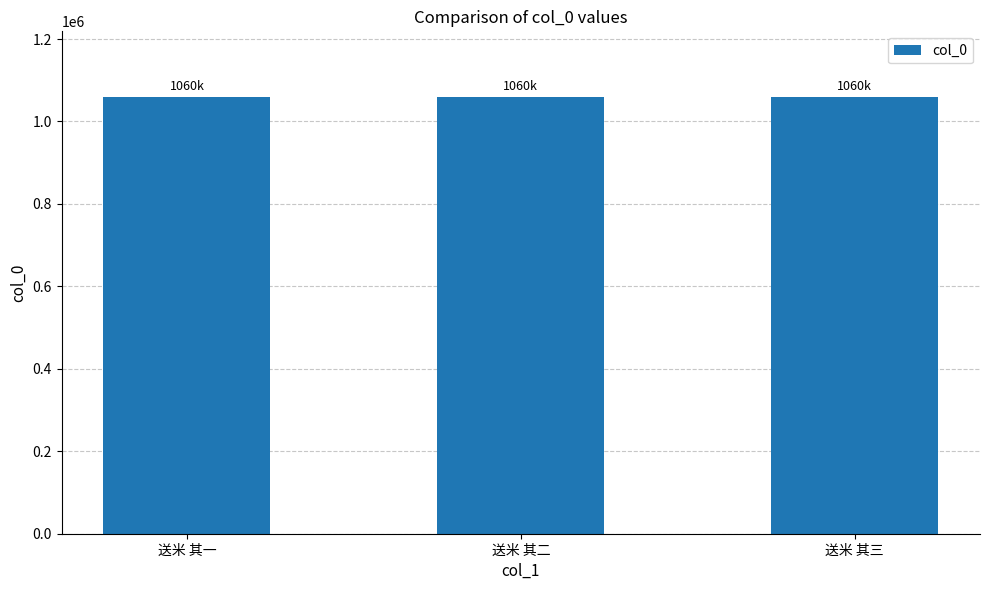

What is the label of the 2nd bar from the left?

送米 其二